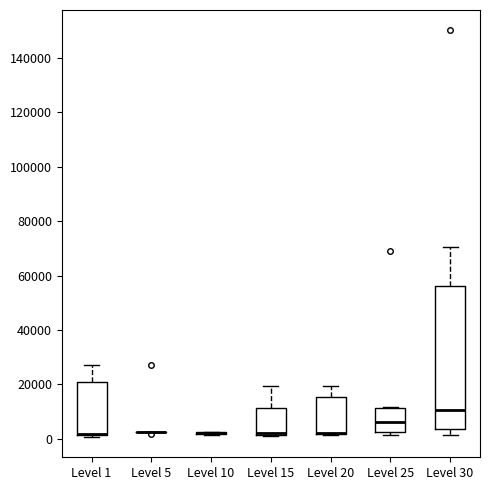

Where is the upper edge of the box for Level 25 on the y-axis? The values are not printed on the chart, so give them approximately, as read against the axis.

12000